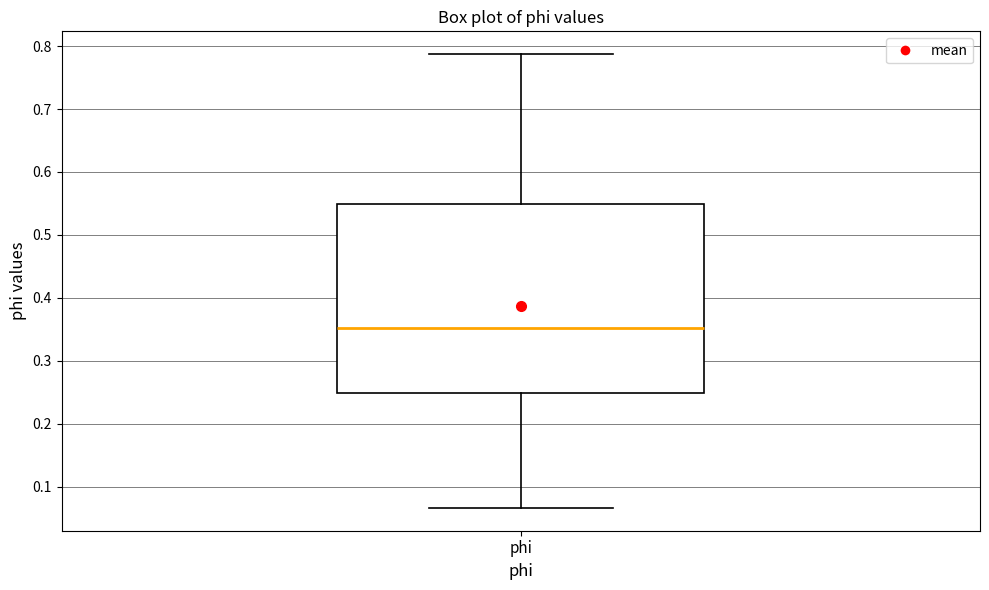

Transcribe this box plot: give where the median line is, the range the box spans, and where the two whiskers end, as read against the y-axis. The values are not printed on the chart, so give them approximately, as read against the axis.

median 0.35, box 0.25 to 0.55, whiskers 0.07 to 0.79